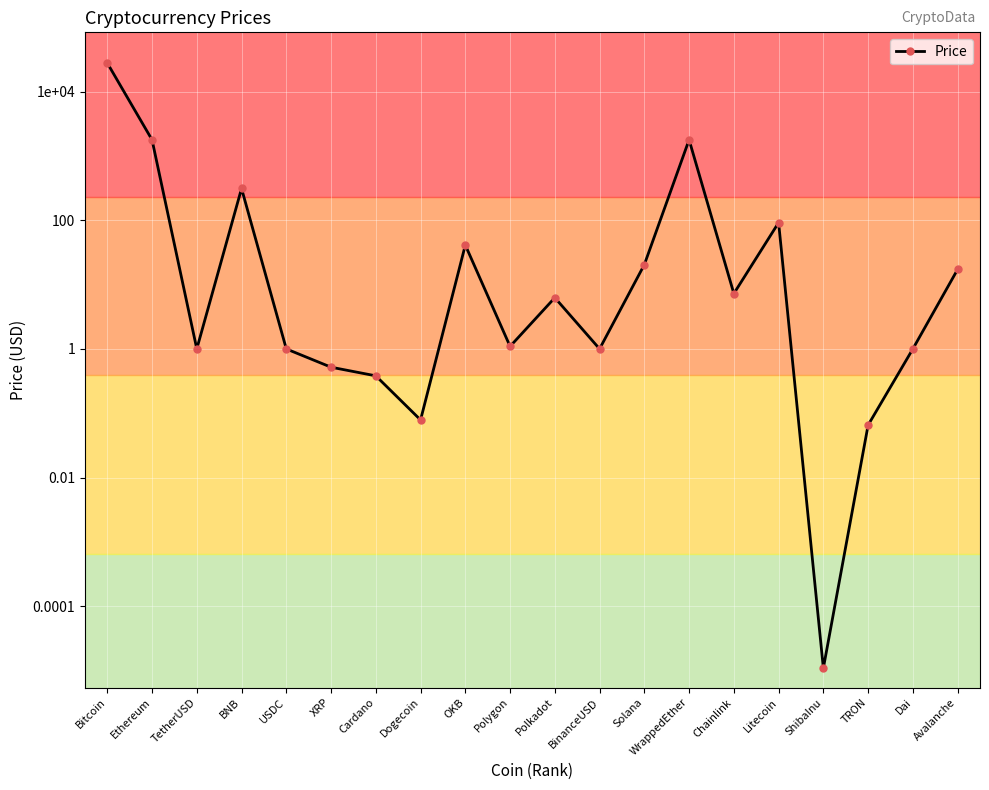

What is the sum of the values at Bitcoin and Polkadot?

28096.0